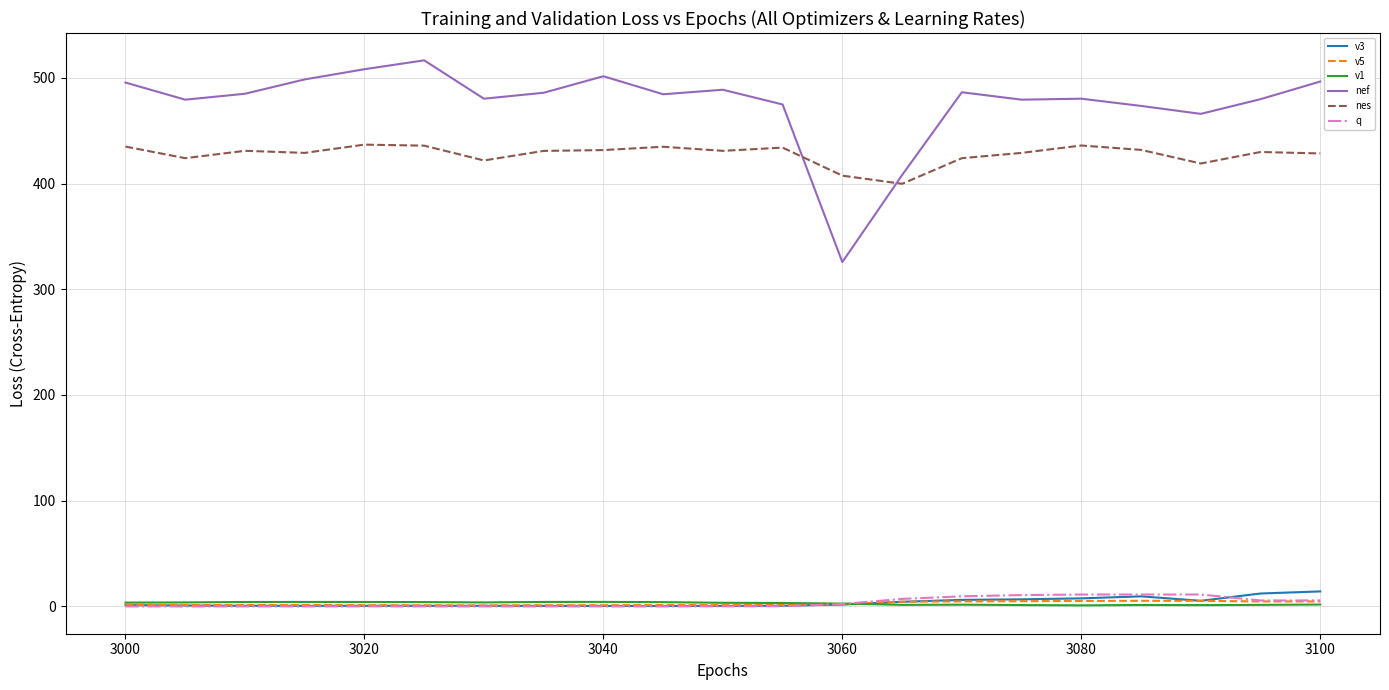

Which series has the largest total across all categories?

nef